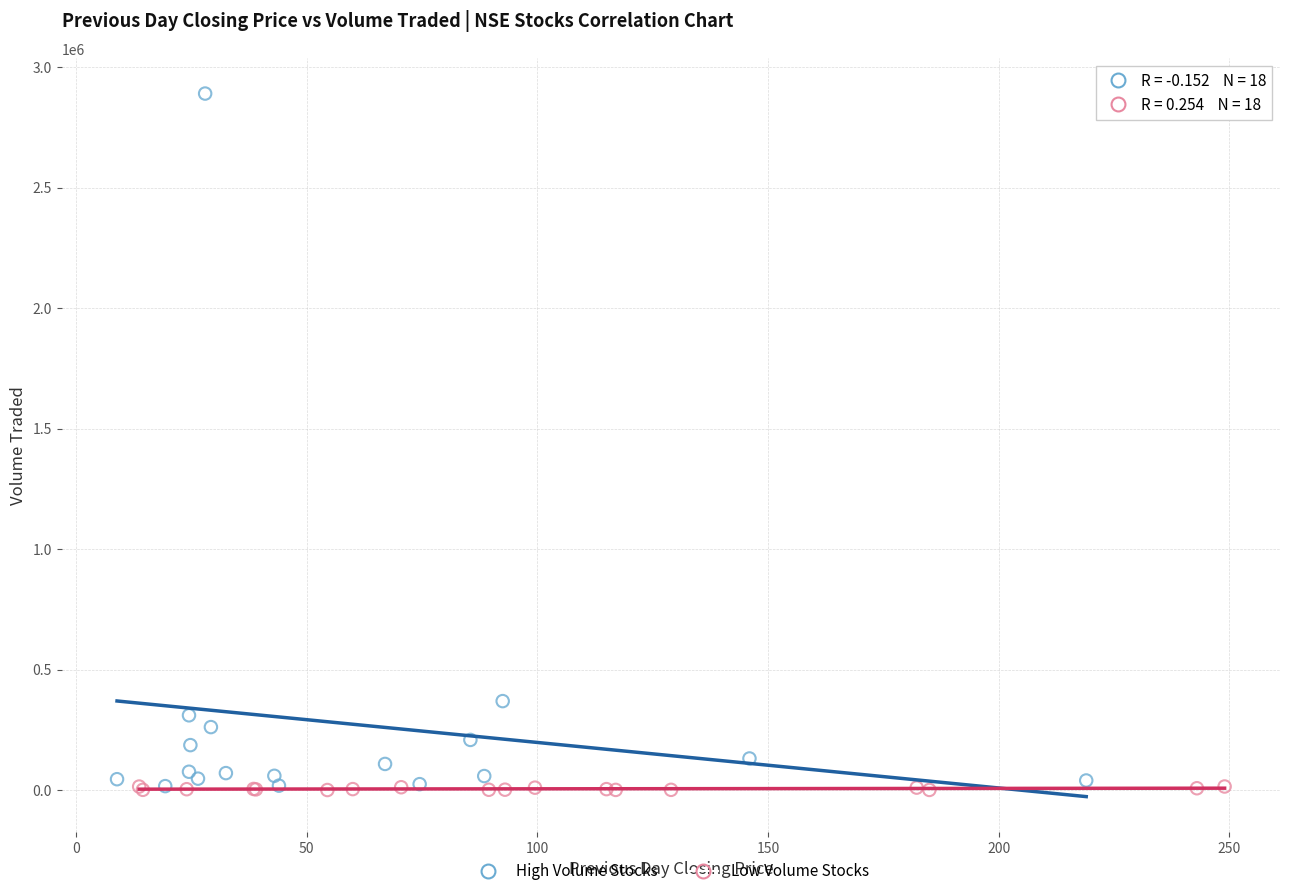

Which series reaches the maximum Y coordinate?

High Volume Stocks